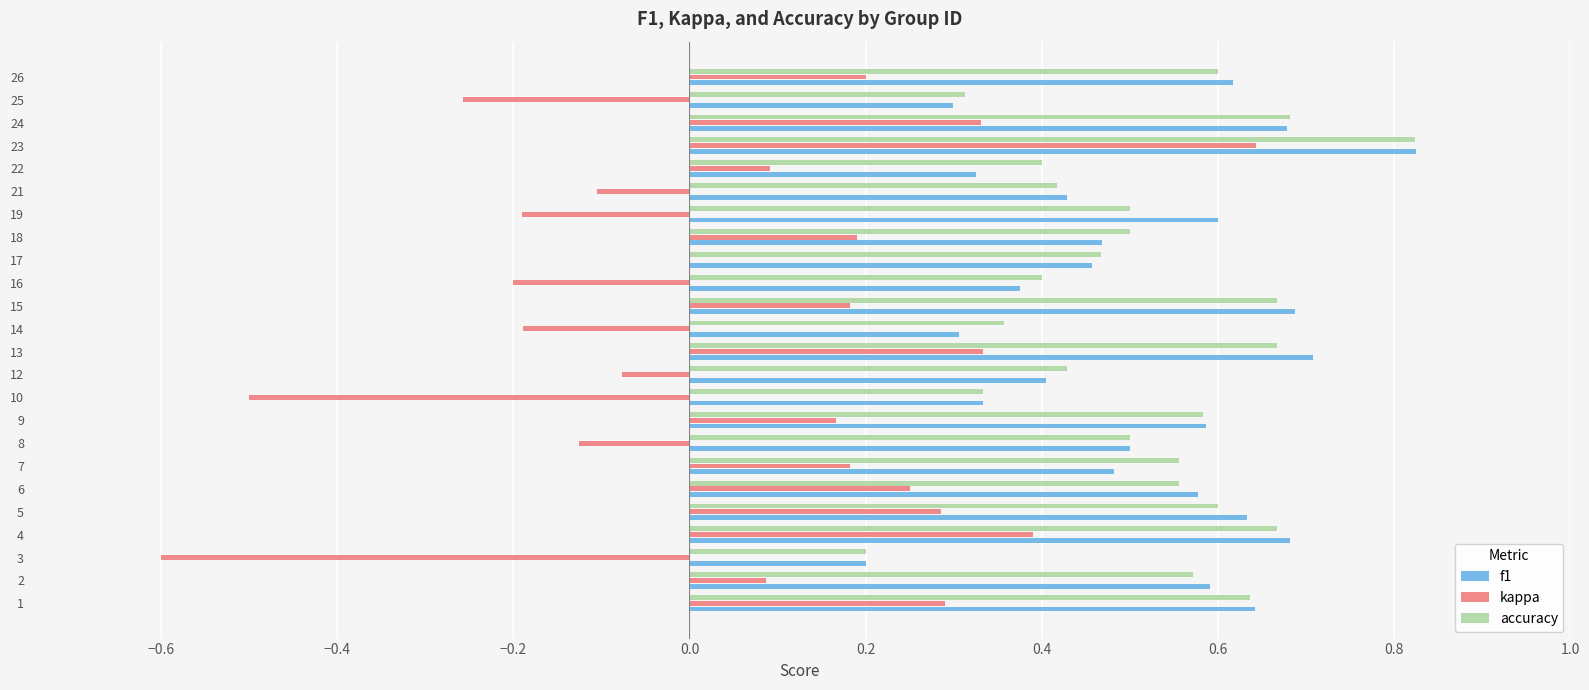

What is the sum of all kappa values?

1.4